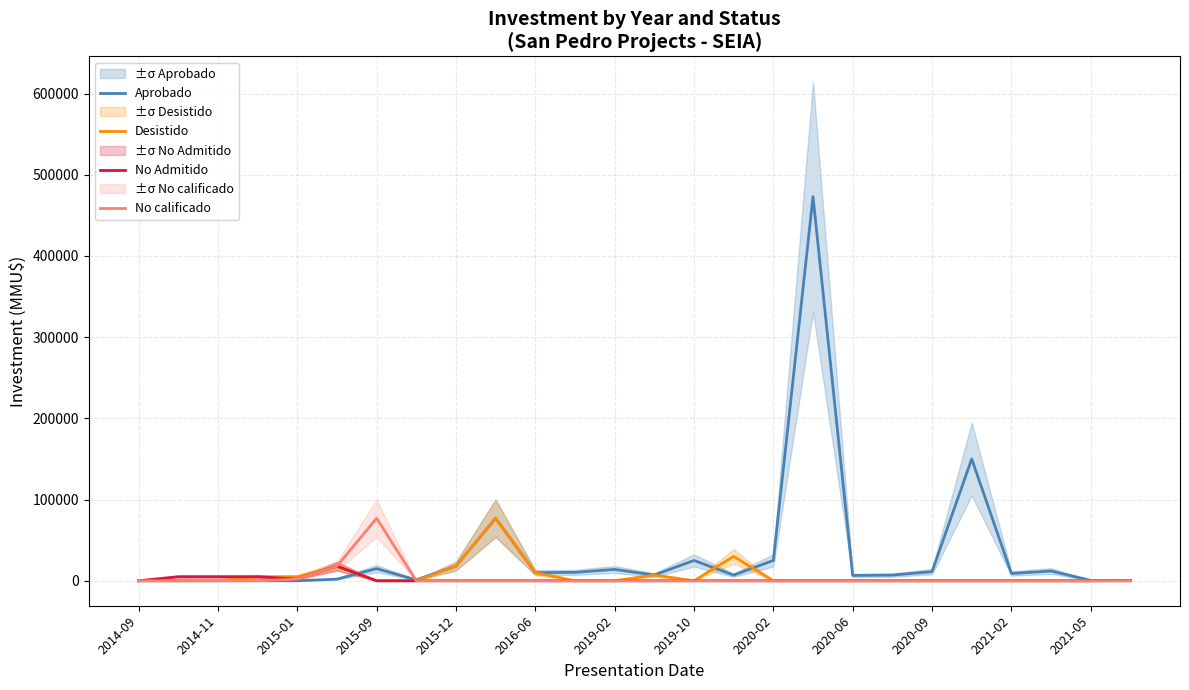

Read the Aprobado value at 17, to the nearest 10.

473000